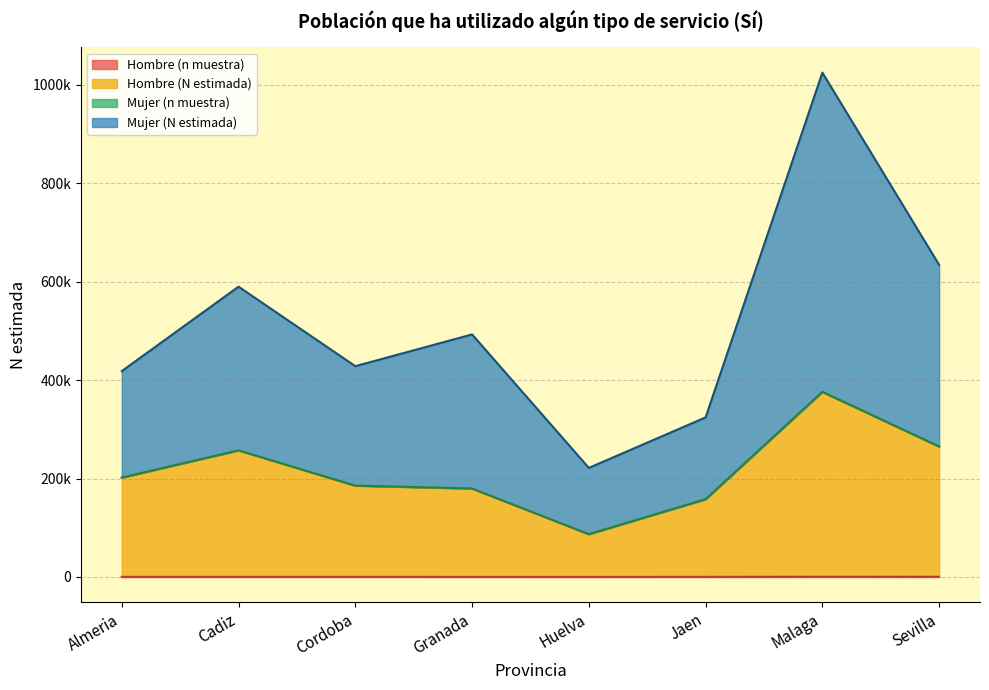

What is the label of the 8th point from the right?

Almeria